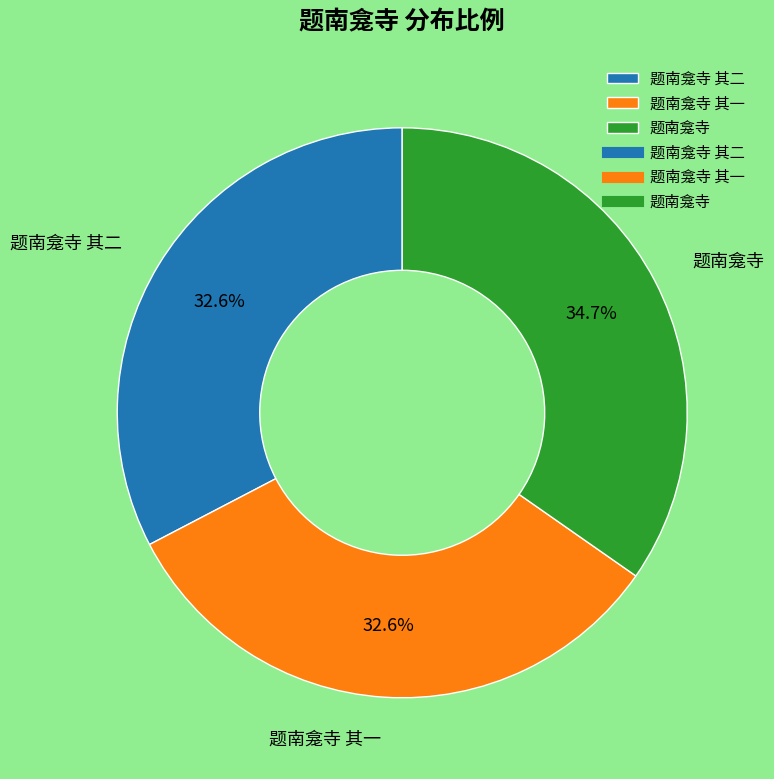

Which slice is the largest?

题南龛寺